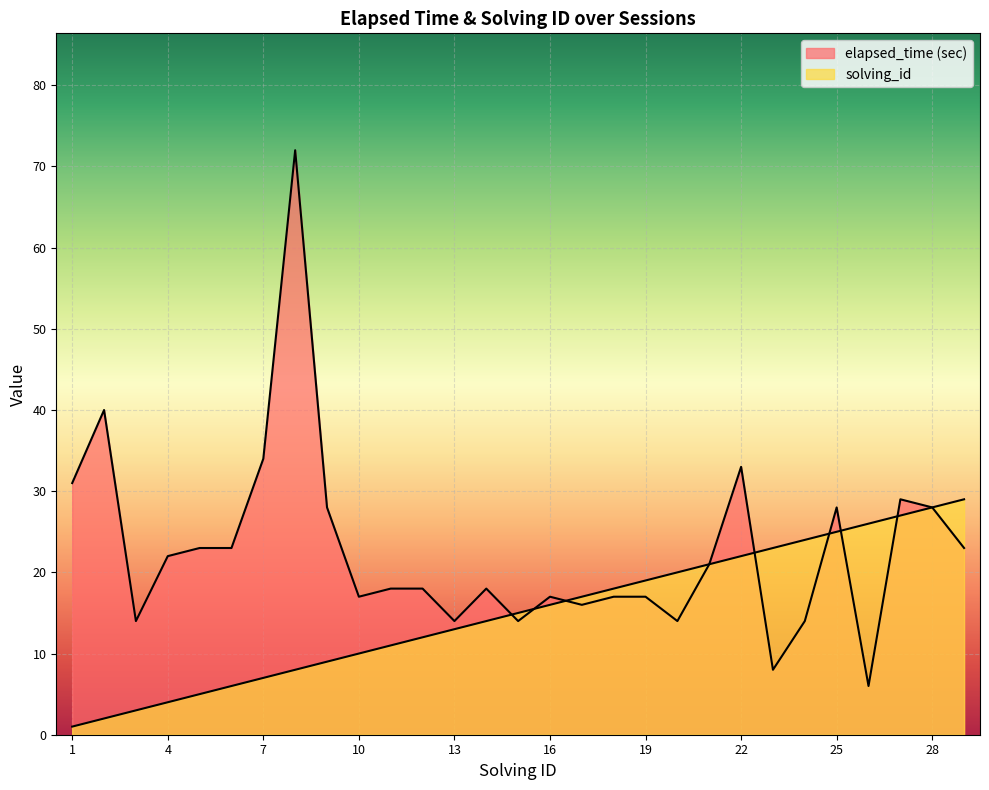

What is the value of the solving_id point at the 22nd from the left?

22